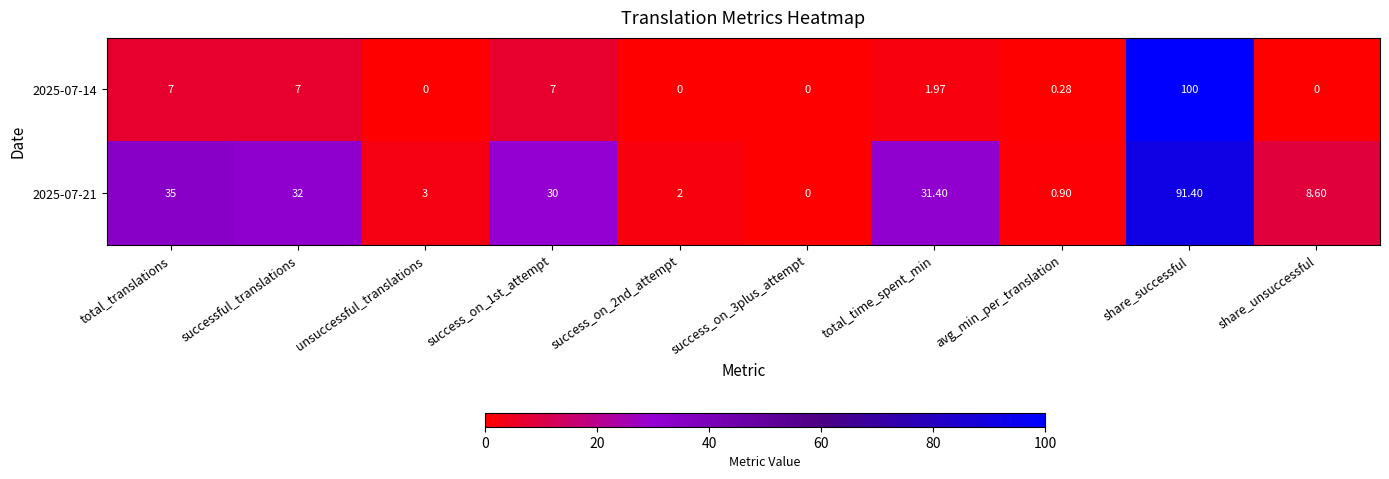

At how many categories does at least one series exceed 58?

1